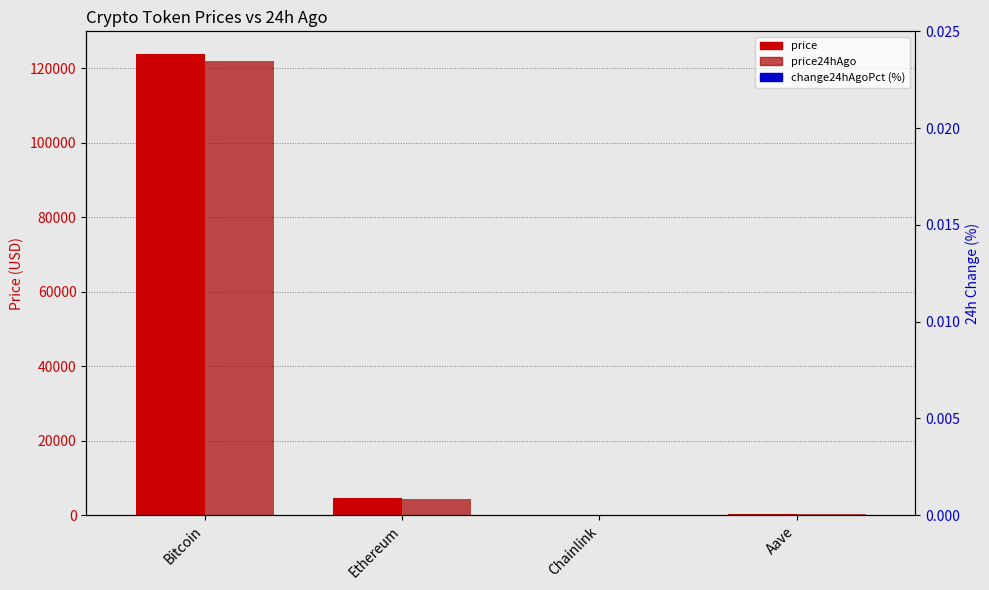

At how many categories does at least one series exceed 51311?

1